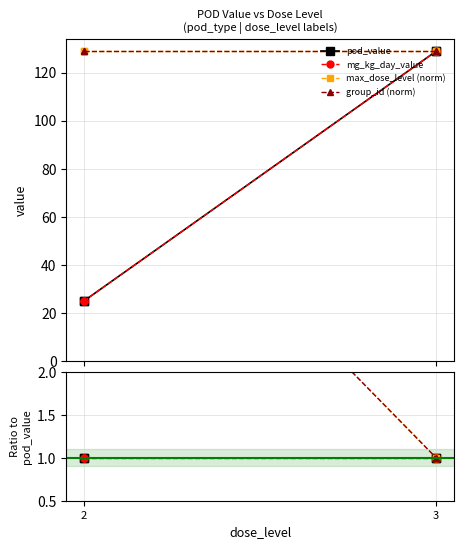

Rank the series at 3 from lowest to highest value.

pod_value, mg_kg_day_value, max_dose_level (norm), group_id (norm)